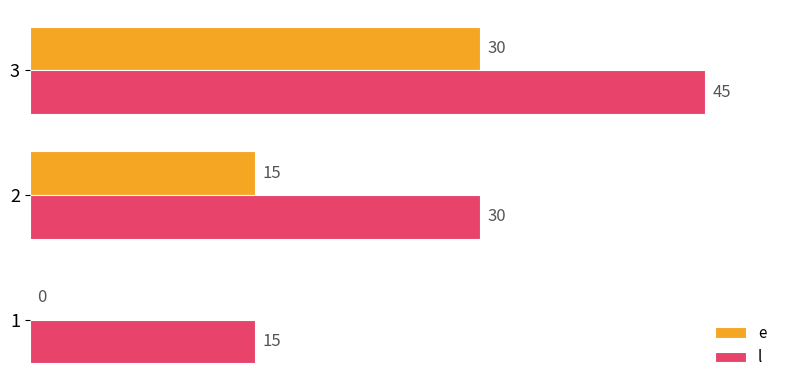

What is the sum of the l values at 3 and 2?

75